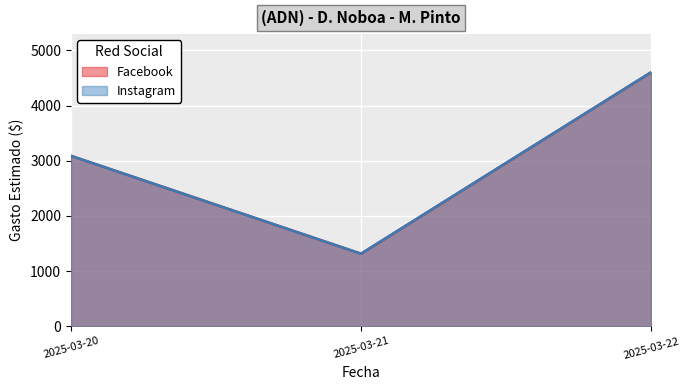

True or false: Facebook has a value of 4231.2 at 2025-03-20.

False